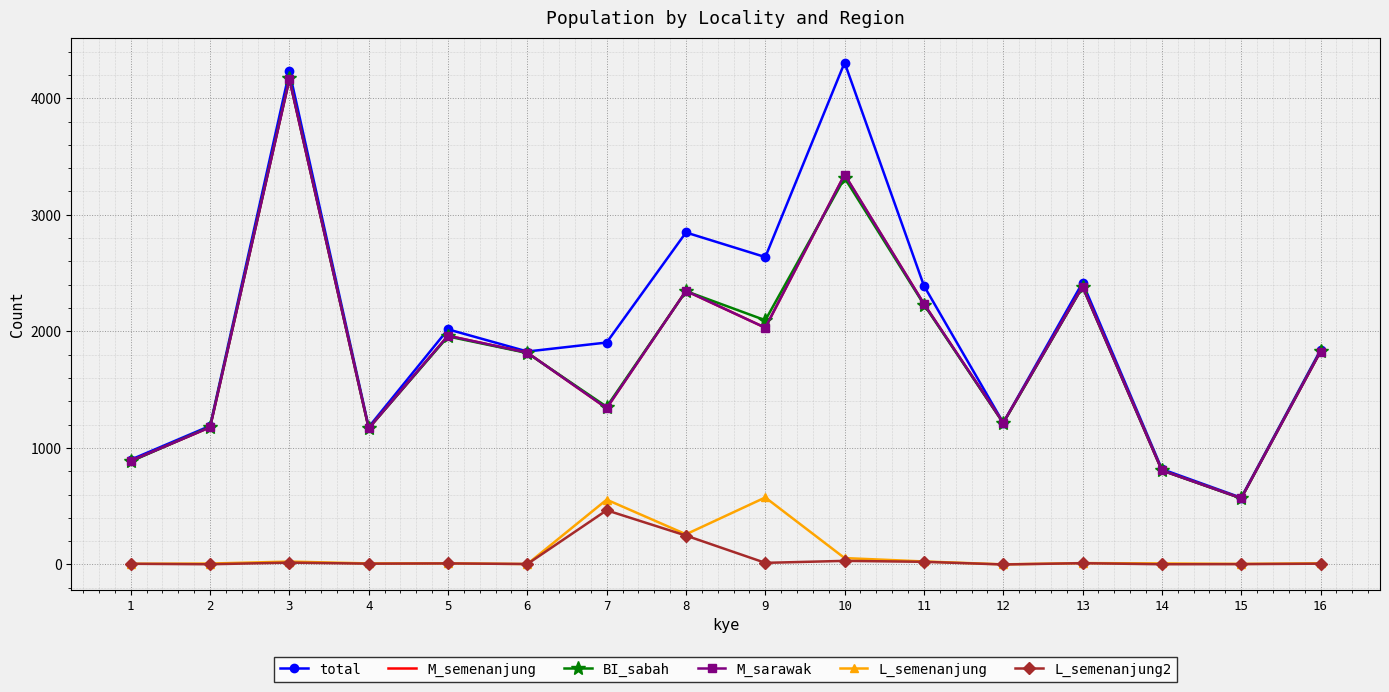

At which category is the sum across all series the highest?

3